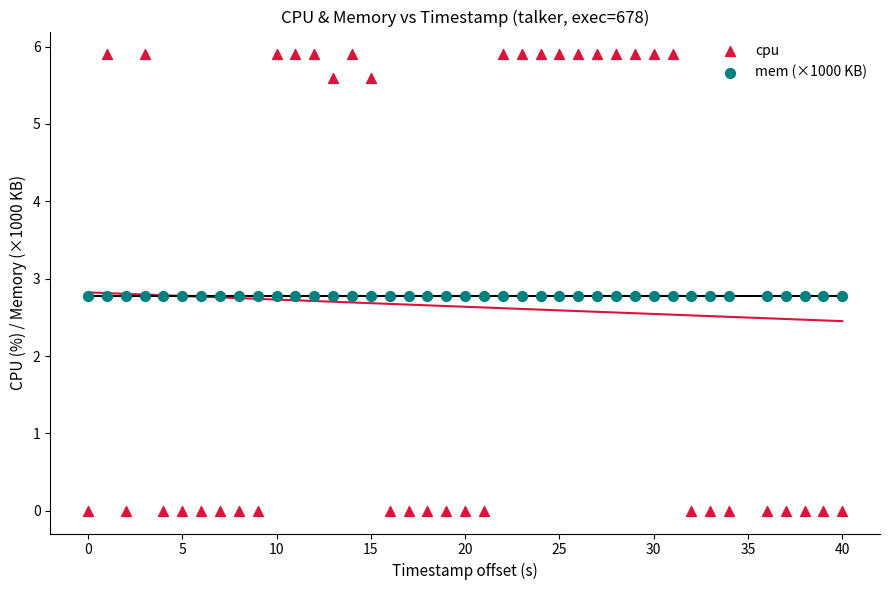

Which series contains the highest Y value?

cpu